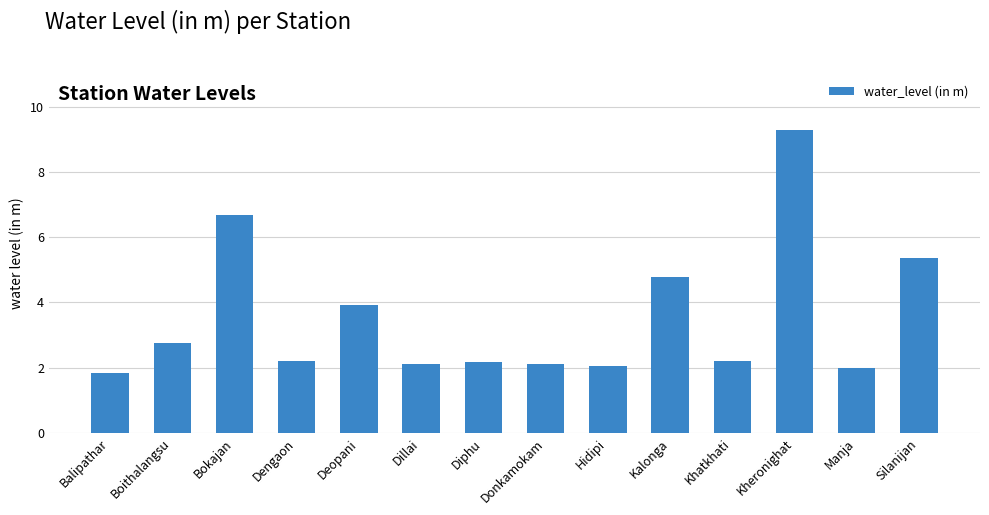

What is the value of the 1st bar from the left?

1.9